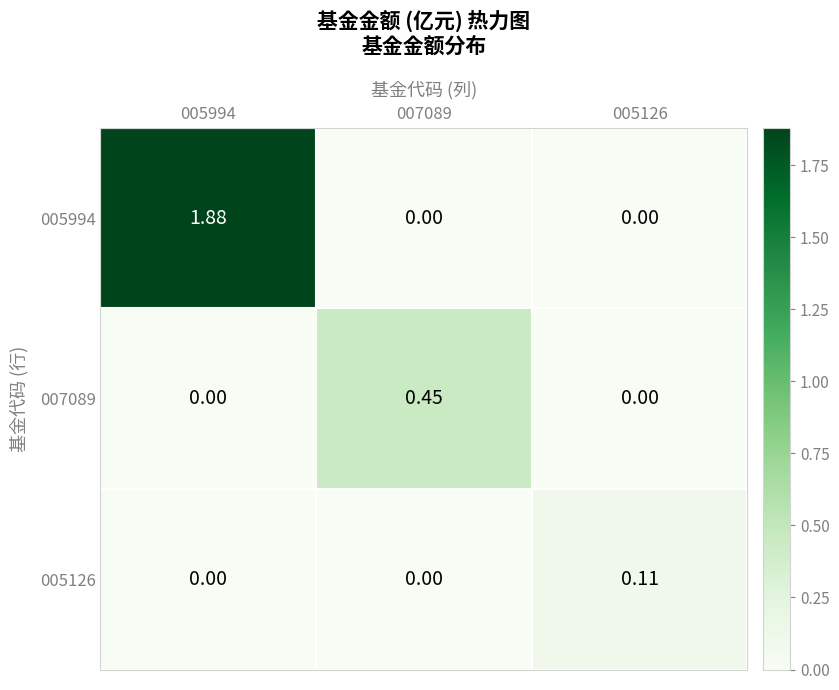

Is the value of 007089 at 005994 greater than the value of 005994 at 005994?

No